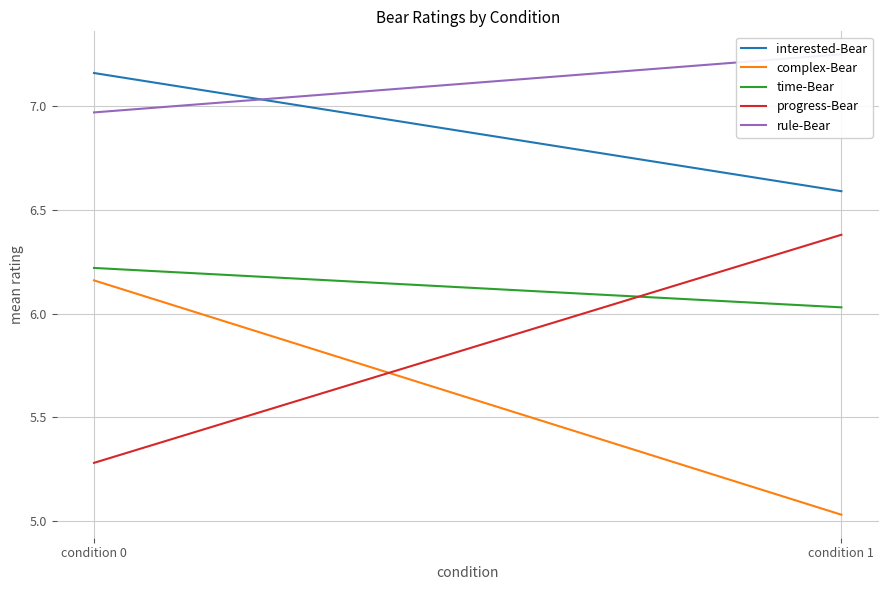

Rank the series at condition 1 from highest to lowest value.

rule-Bear, interested-Bear, progress-Bear, time-Bear, complex-Bear